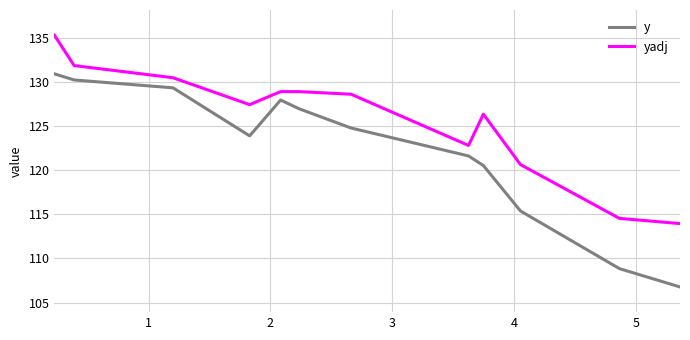

How many lines are shown in the chart?

2